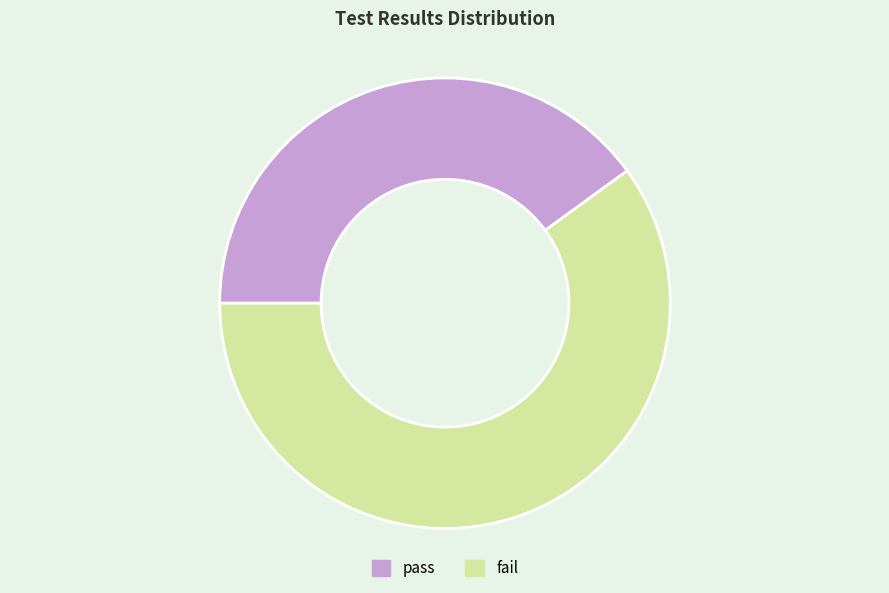

How many segments does this pie chart have?

2